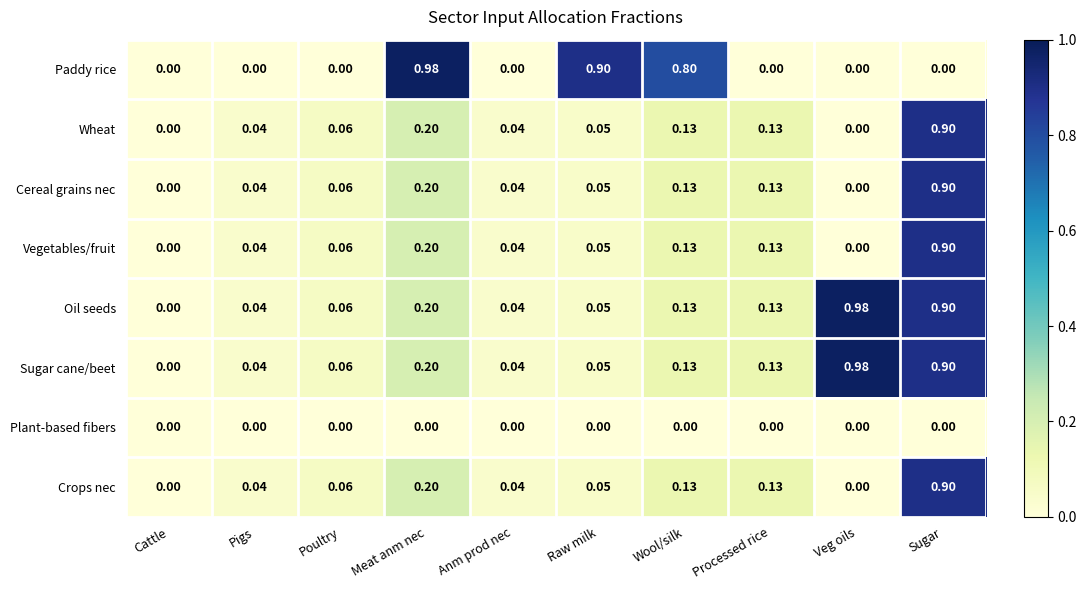

Where is Oil seeds nearest to the value 0?

Cattle